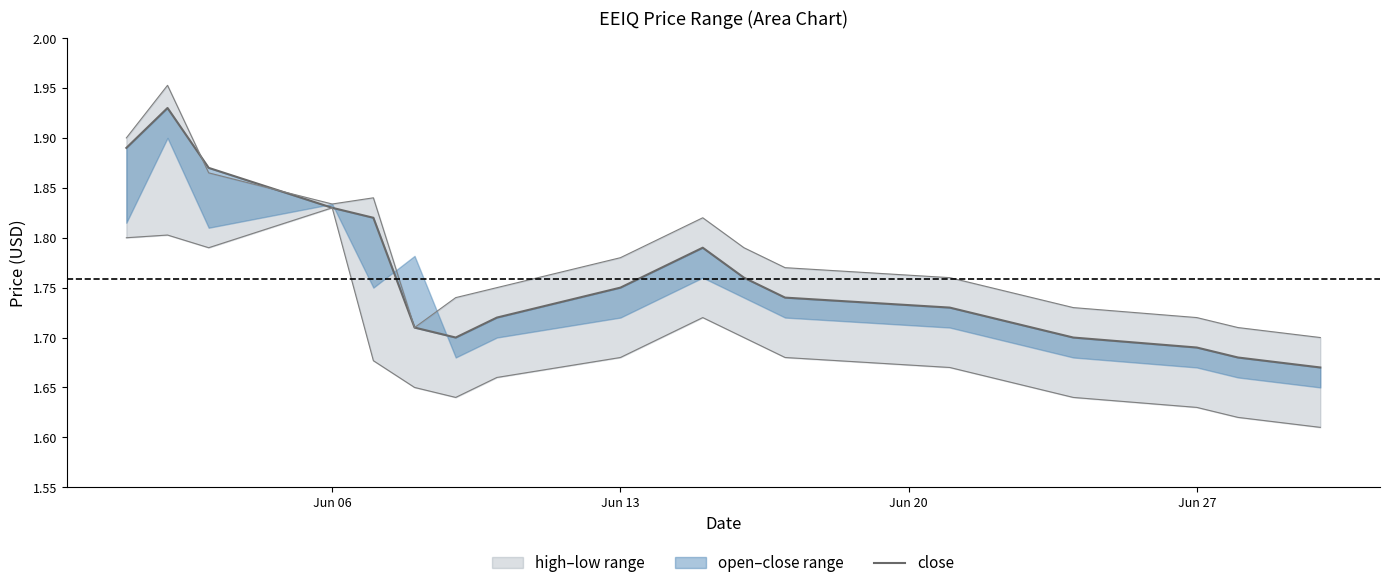

What is the average value?

1.8